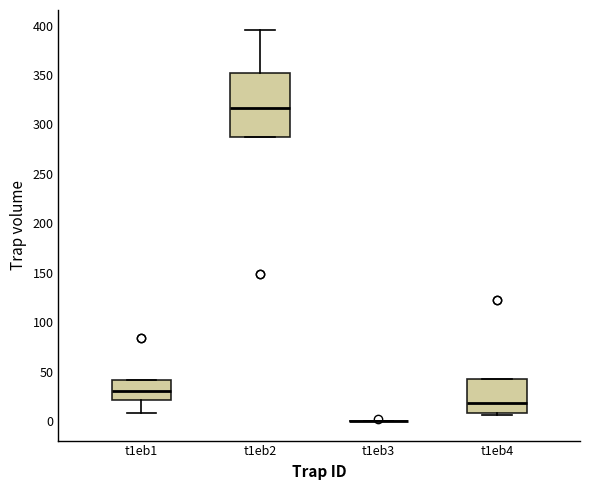

Comparing the boxes themselves (not the whiskers), which one is the tallest?

t1eb2